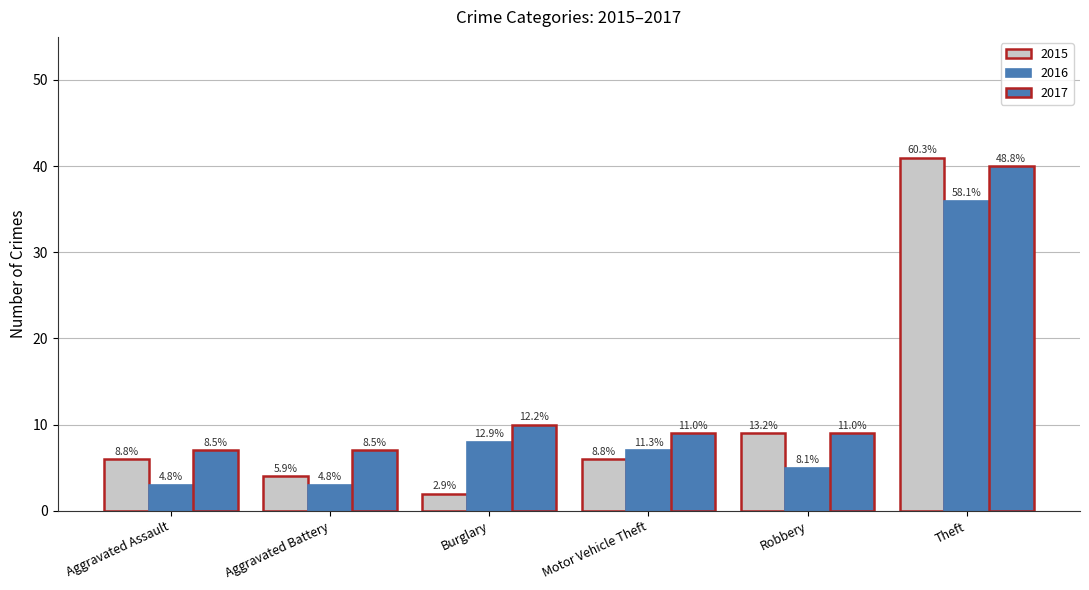

Which category has the highest value in the 2017 series?

Theft